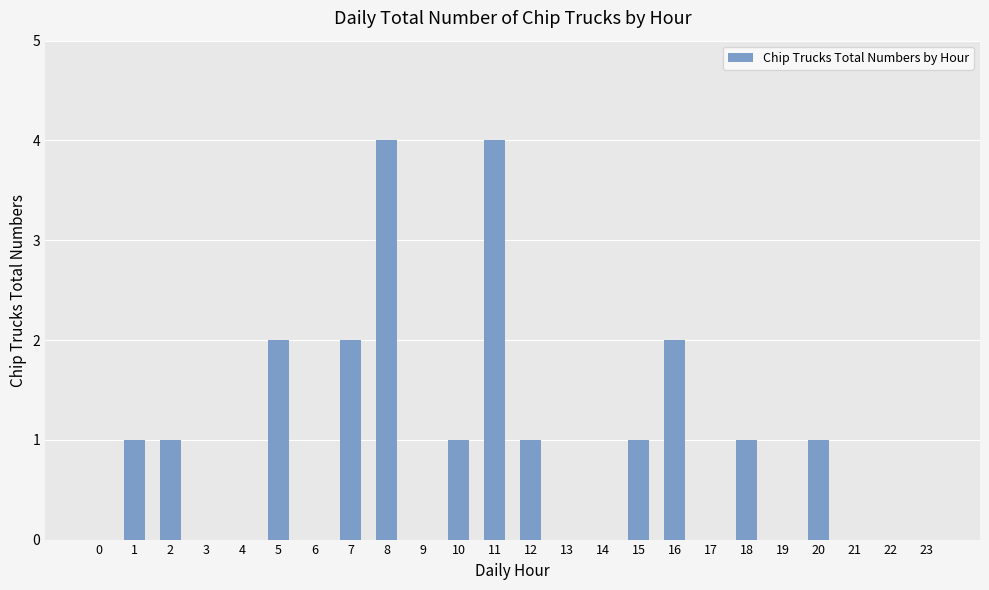

True or false: the data shows 1 at 18.

True